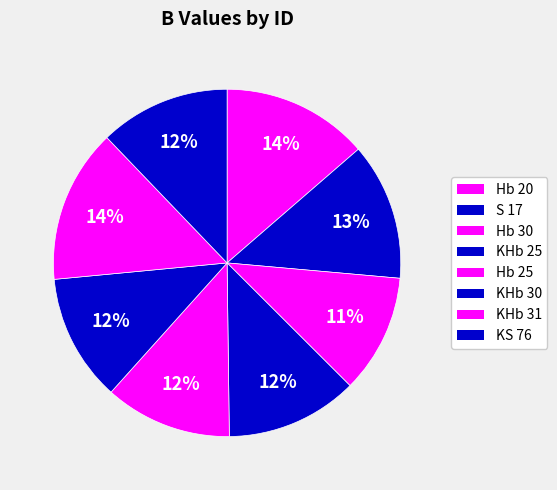

Which slice is the smallest?

Hb 30